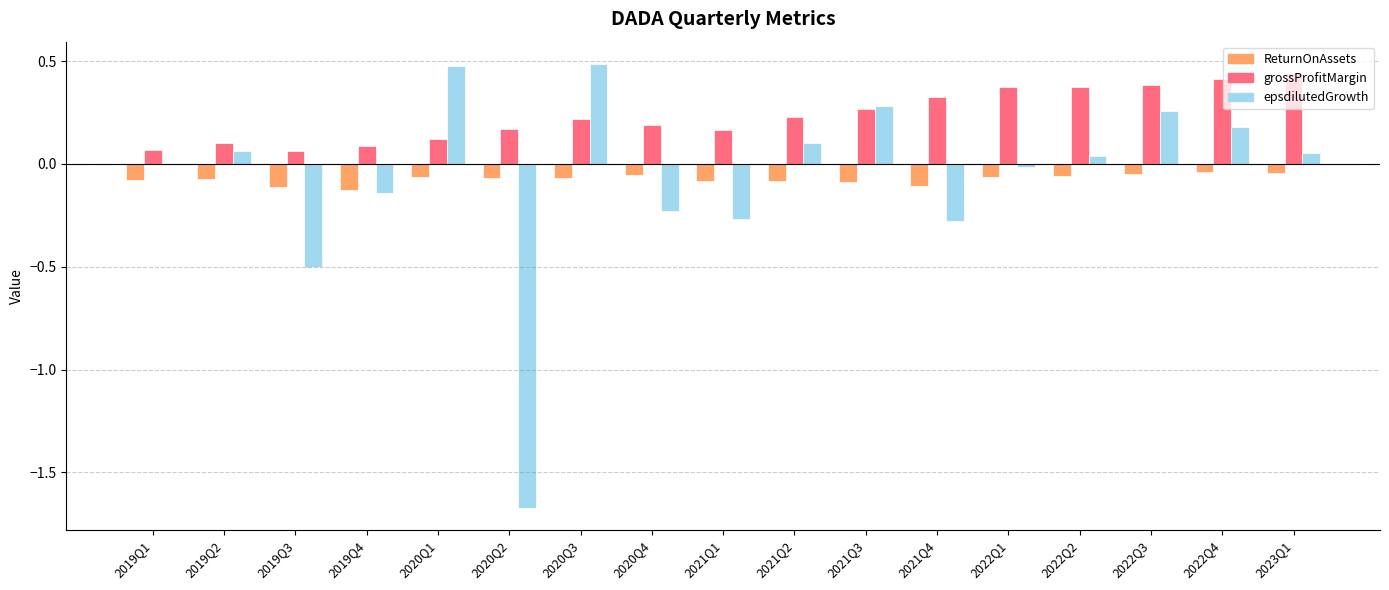

What are all the series names shown in the legend?

ReturnOnAssets, grossProfitMargin, epsdilutedGrowth